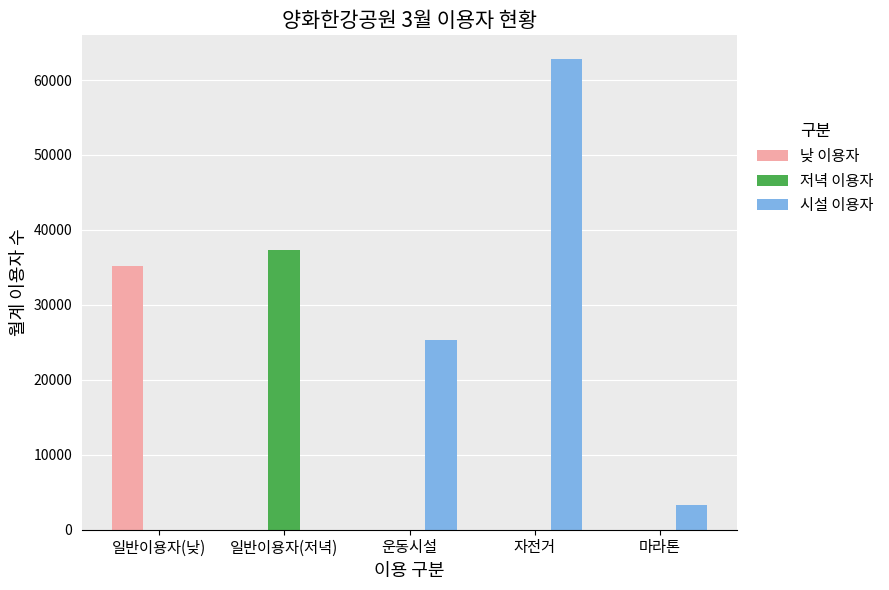

Which series has the largest range (max minus min)?

시설 이용자